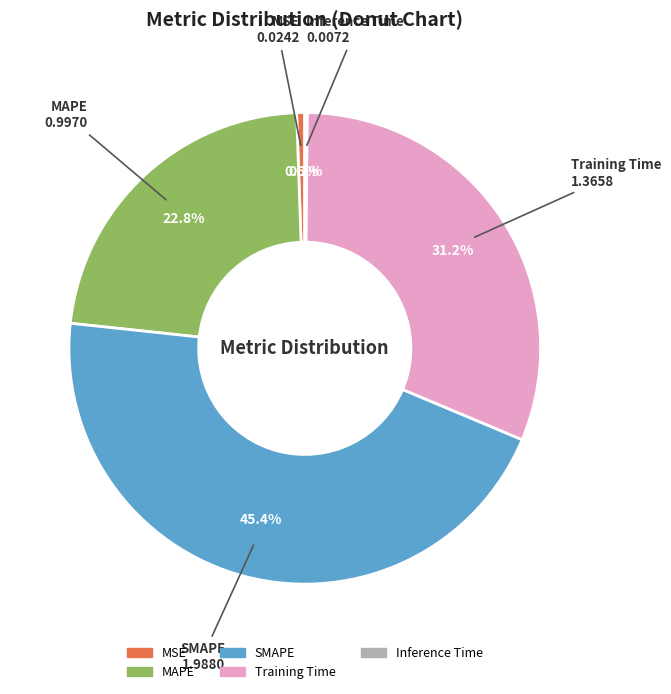

What percentage do MAPE and SMAPE together represent?

68.1%